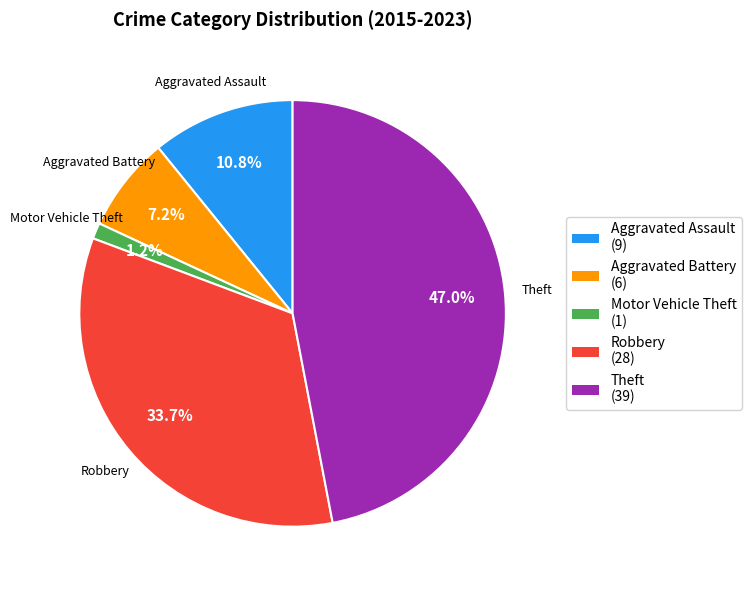

Does Aggravated Assault account for over 50% of the chart?

No